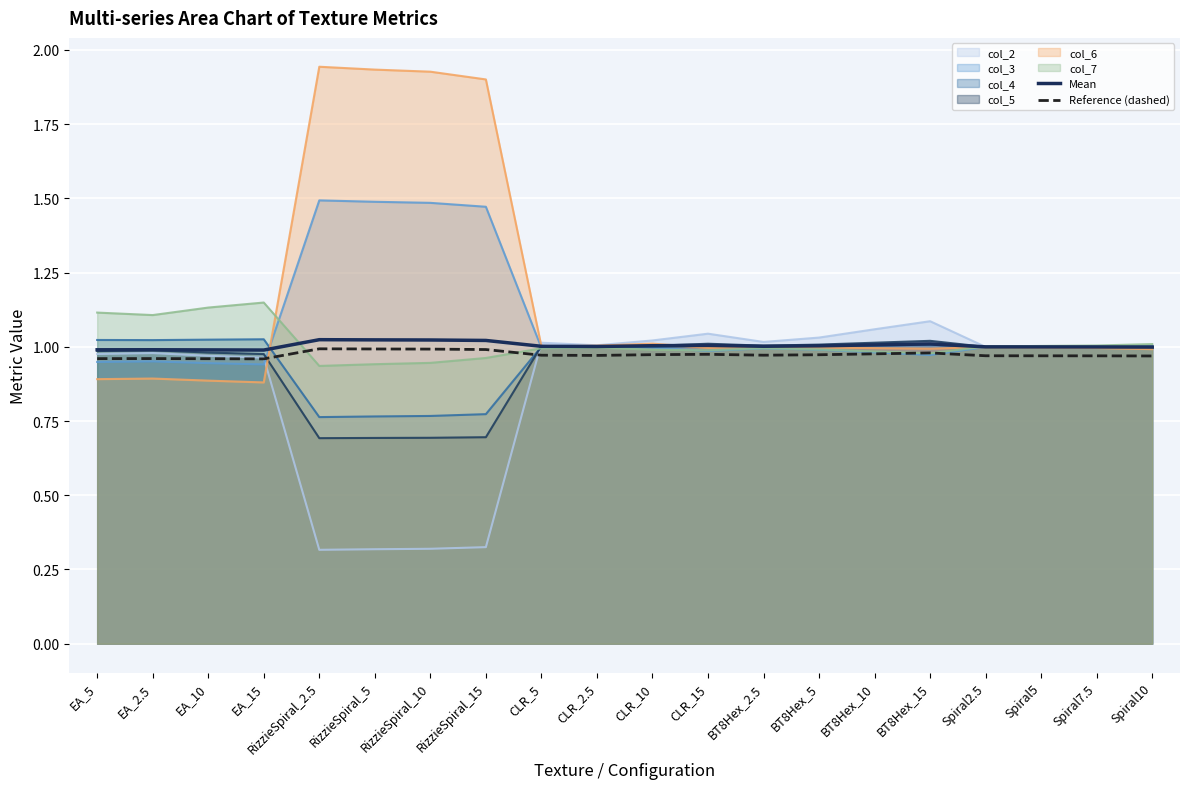

True or false: Reference (dashed) and Mean cross at least once.

False